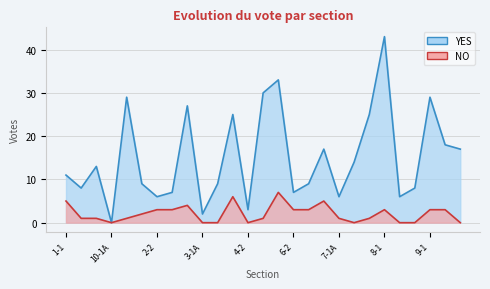

At which category is the sum across all series the highest?

8-1